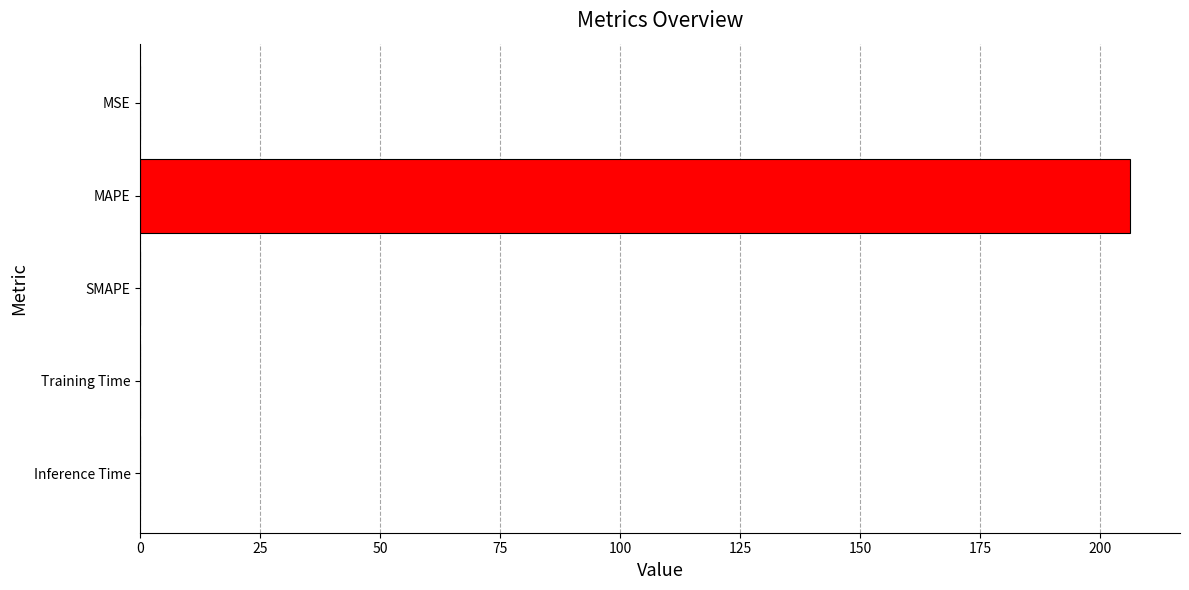

True or false: the data shows 0.0 at Inference Time.

True